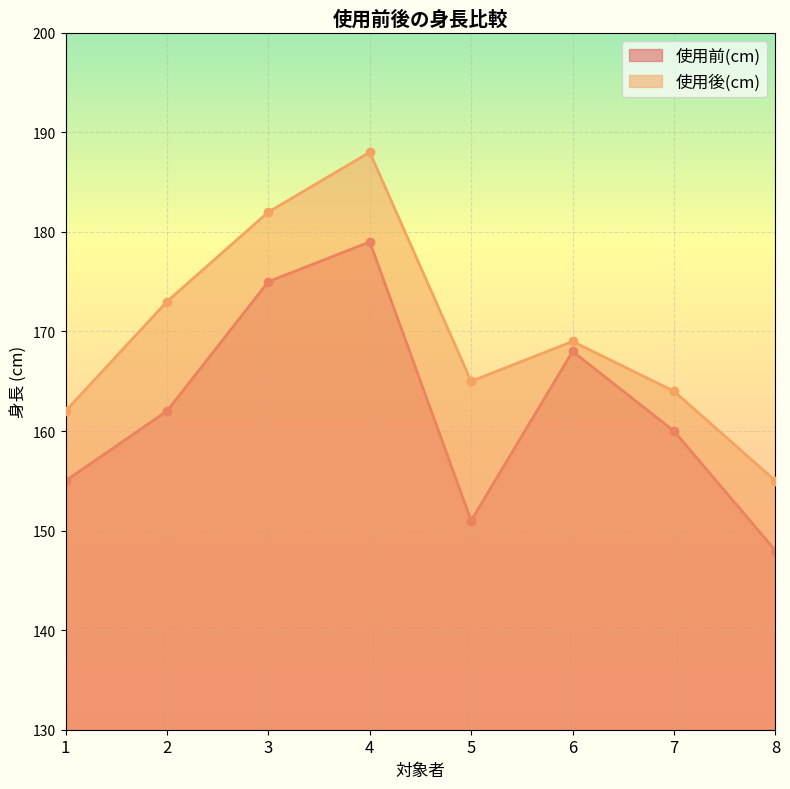

At how many categories does at least one series exceed 183?

1